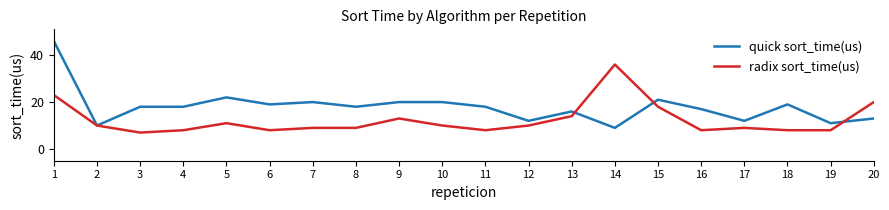

Is the value of quick sort_time(us) at 5 greater than the value of radix sort_time(us) at 4?

Yes